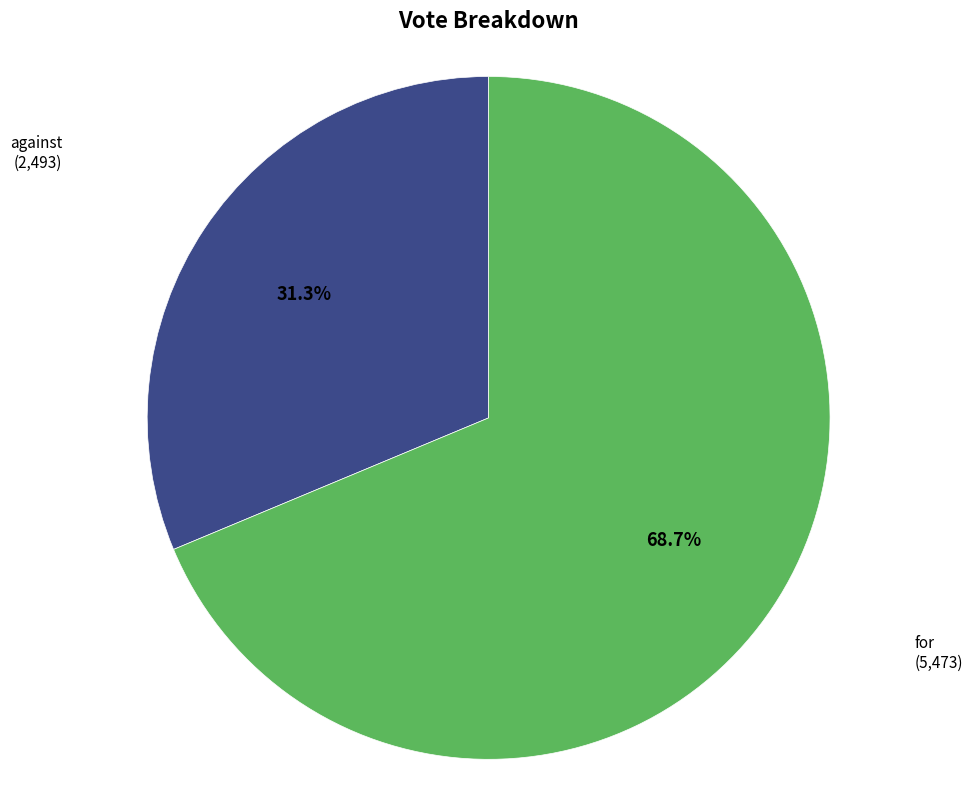

Is there a majority slice in this chart?

Yes